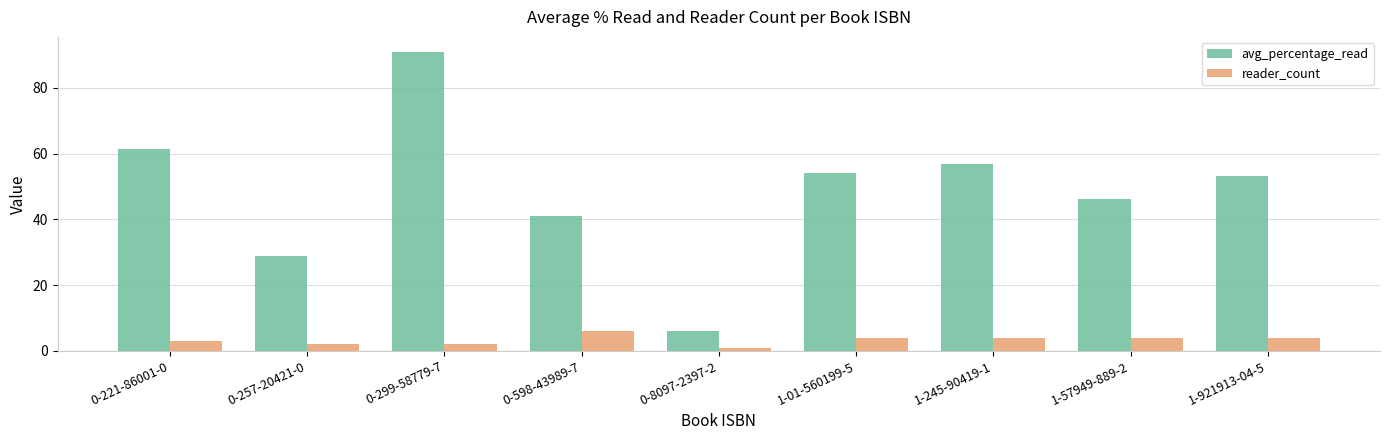

Which series changed the most between 0-598-43989-7 and 1-57949-889-2?

avg_percentage_read